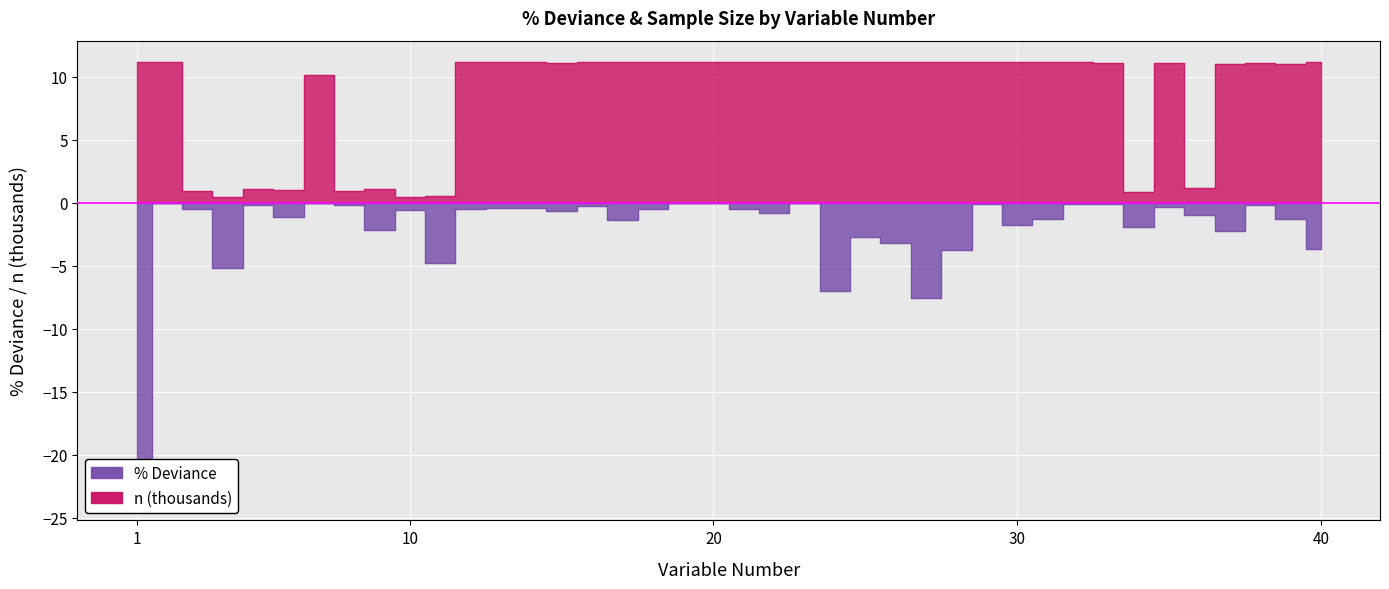

Count the number of categories in the chart.

40